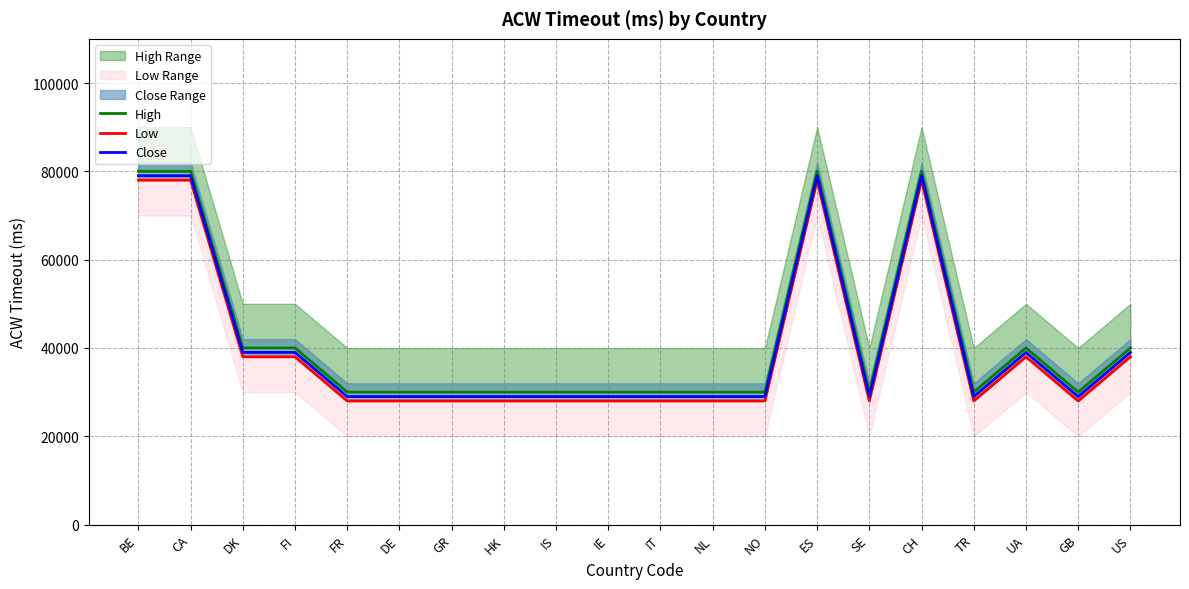

Is the value of High at IT greater than the value of Close at SE?

Yes